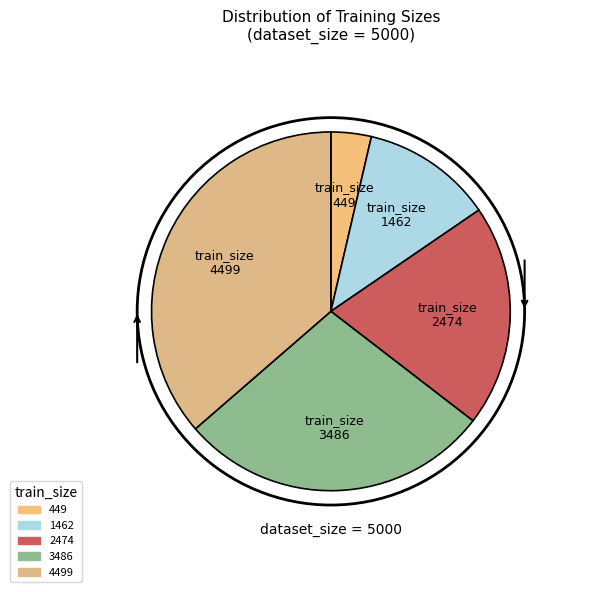

To the nearest percent, what is the combined percentage of 3486 and 4499?

65%